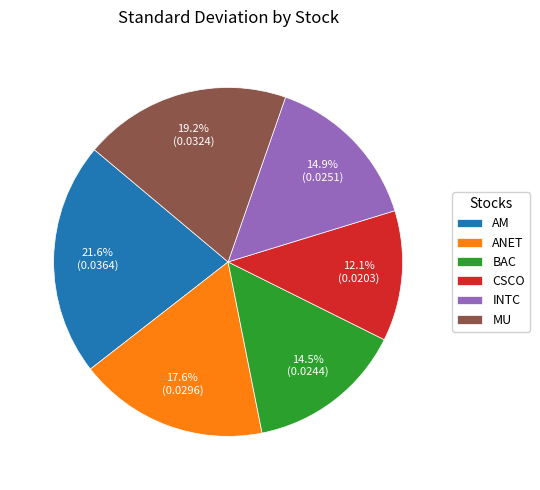

Which category has the smallest portion of the pie?

CSCO